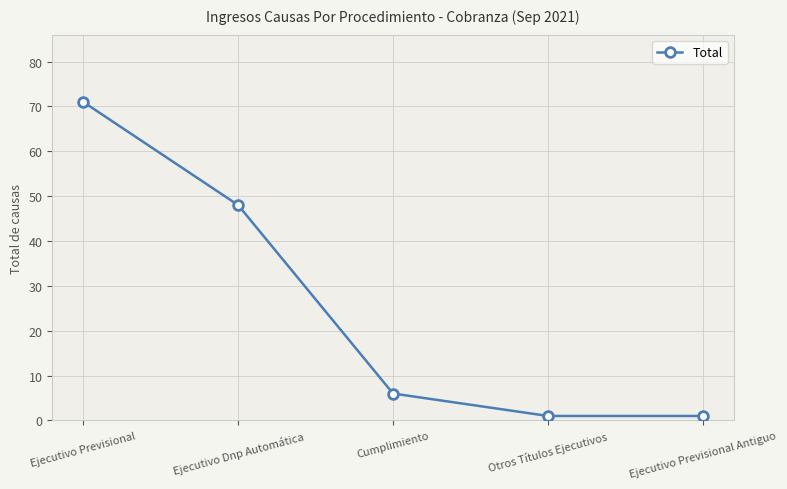

Between Ejecutivo Previsional Antiguo and Cumplimiento, which is larger?

Cumplimiento